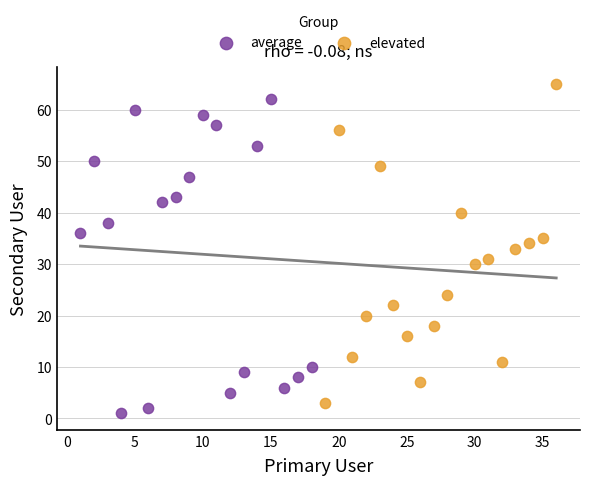

Which series reaches the minimum Y coordinate?

average